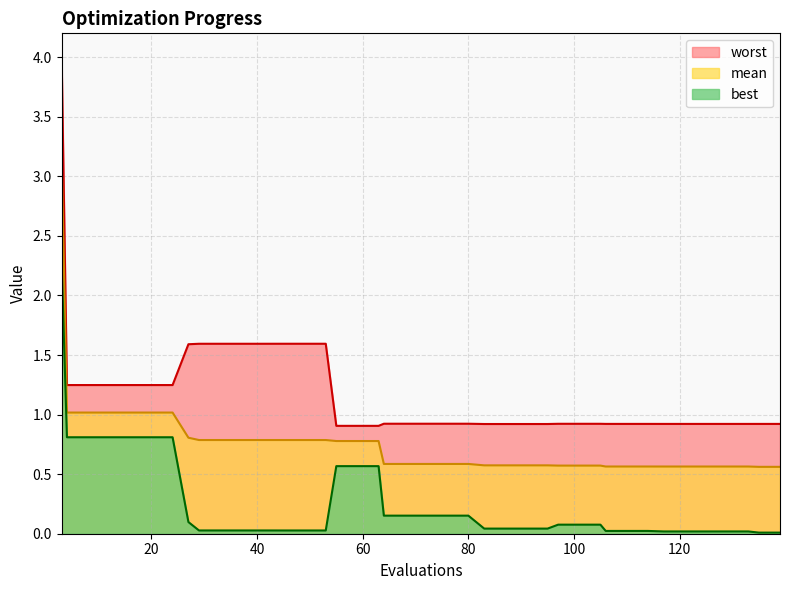

Is the value of mean at 53 greater than the value of best at 110?

Yes